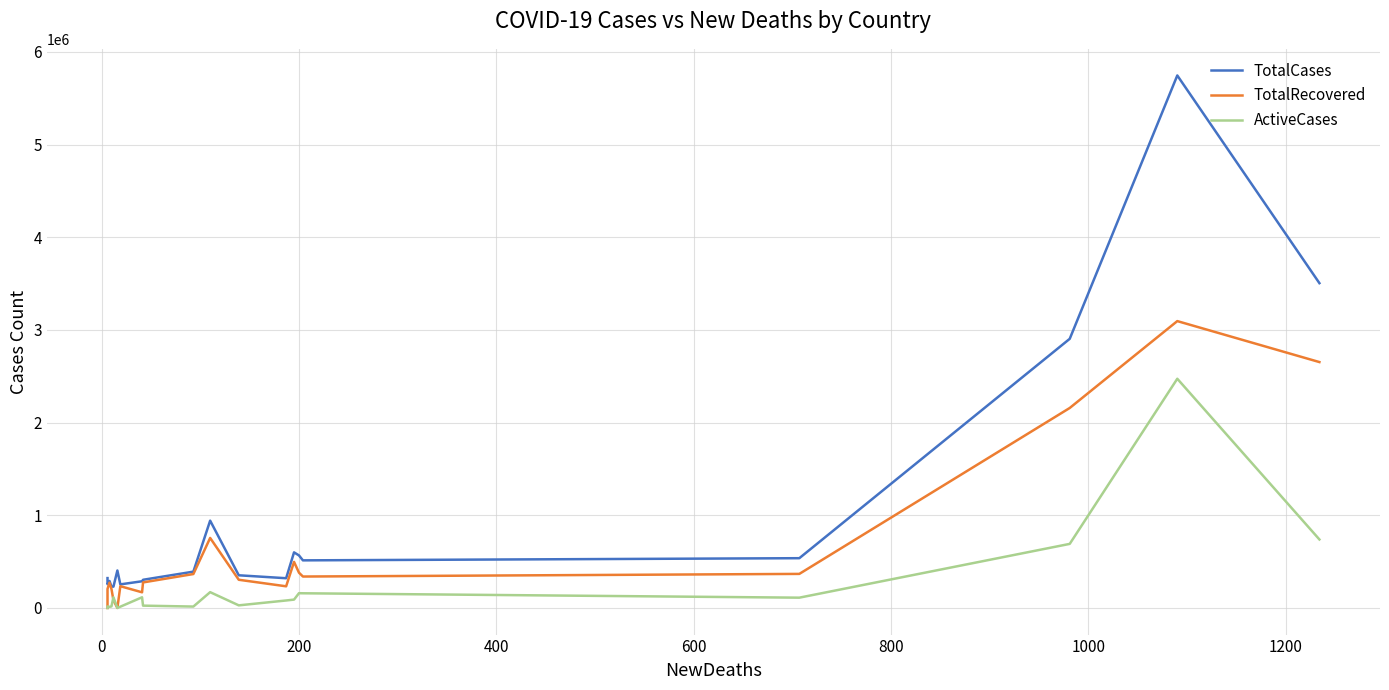

What are all the series names shown in the legend?

TotalCases, TotalRecovered, ActiveCases